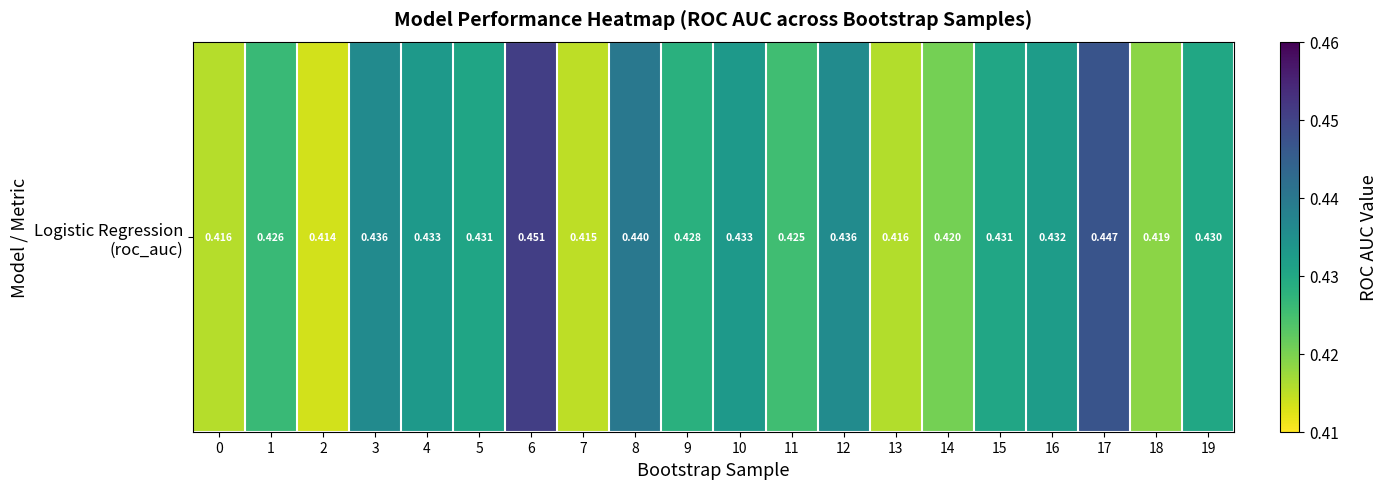

Reading left to right, extract all data points from this chart.

0.4	0.4	0.4	0.4	0.4	0.4	0.5	0.4	0.4	0.4	0.4	0.4	0.4	0.4	0.4	0.4	0.4	0.4	0.4	0.4